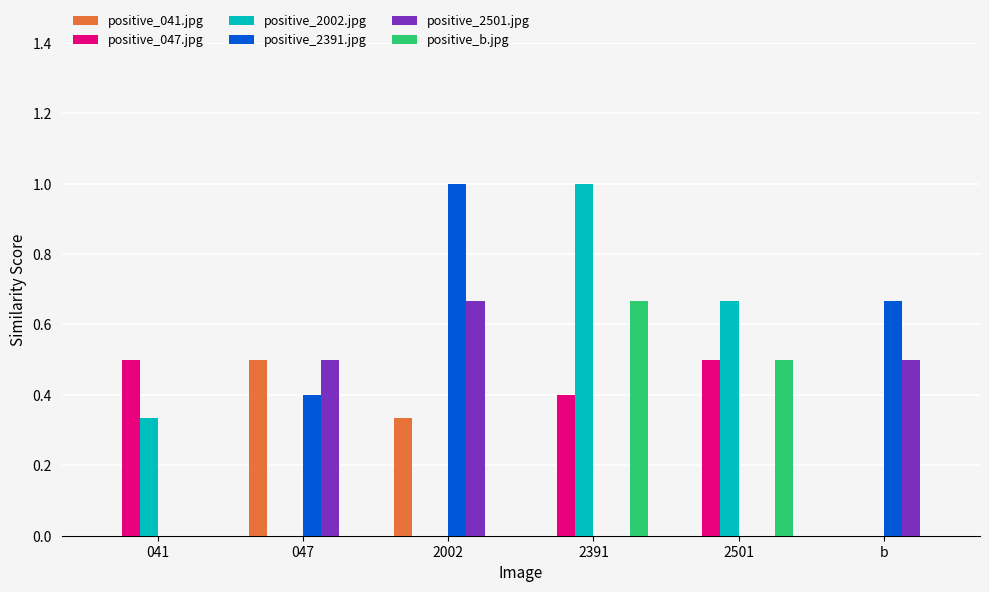

What is the greatest value displayed?

1.0